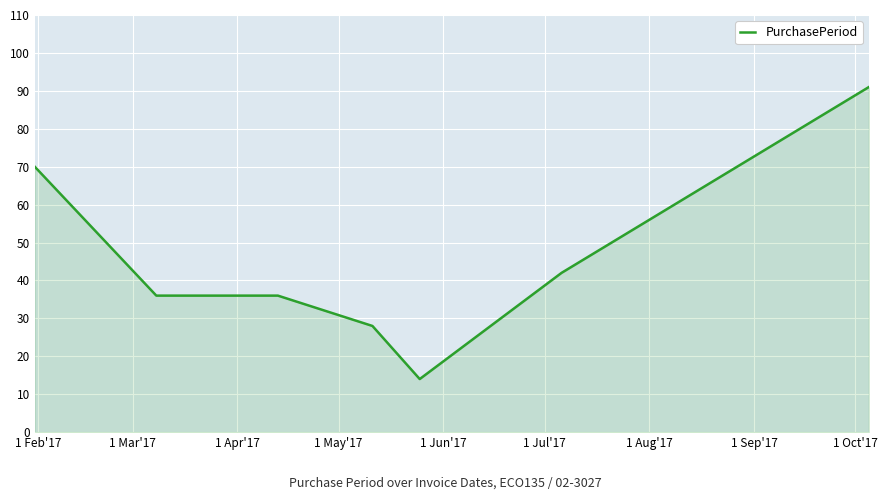

What is the smallest value displayed?

14